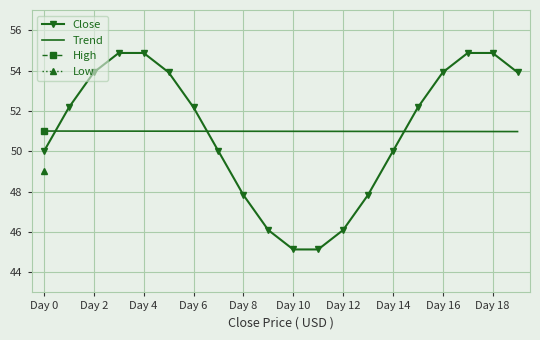

What is the maximum value shown in the chart?

54.9